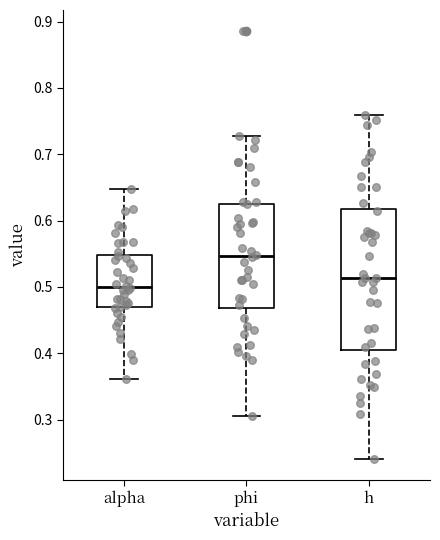

Comparing the boxes themselves (not the whiskers), which one is the tallest?

h